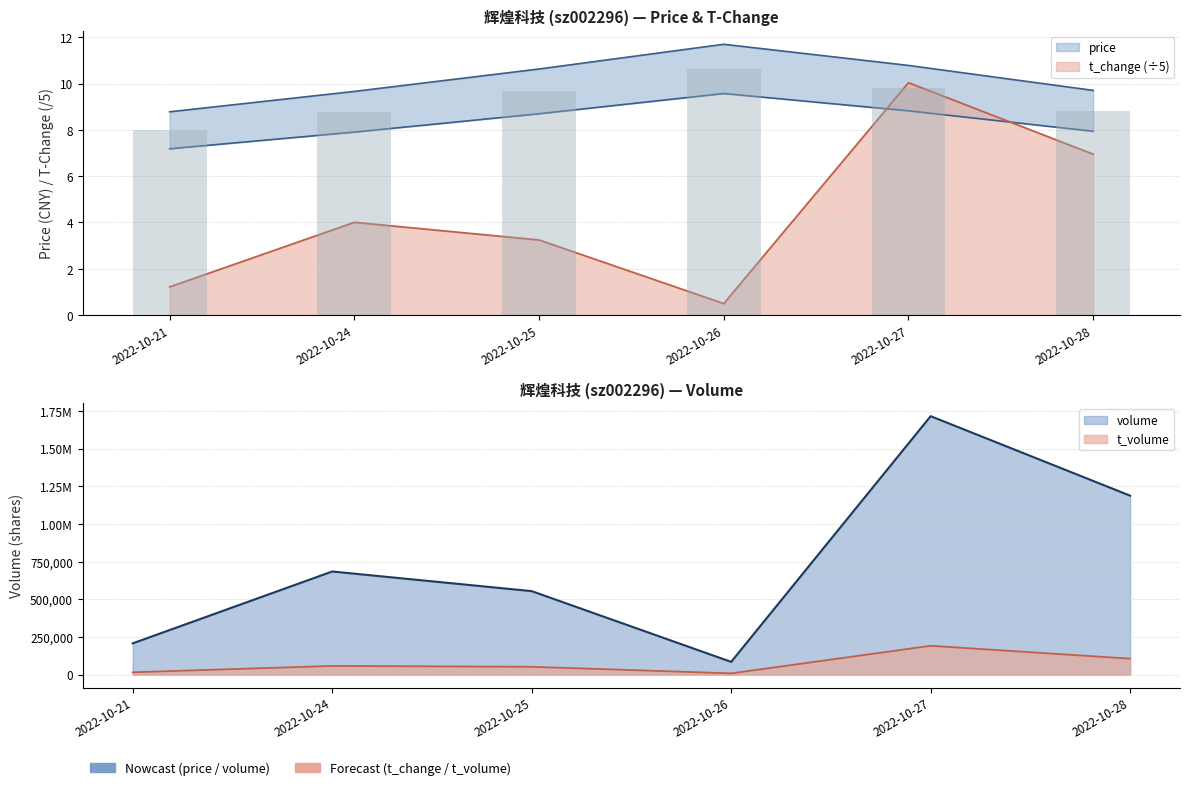

The t_volume series shows 191903.0 at 2022-10-27. True or false?

True